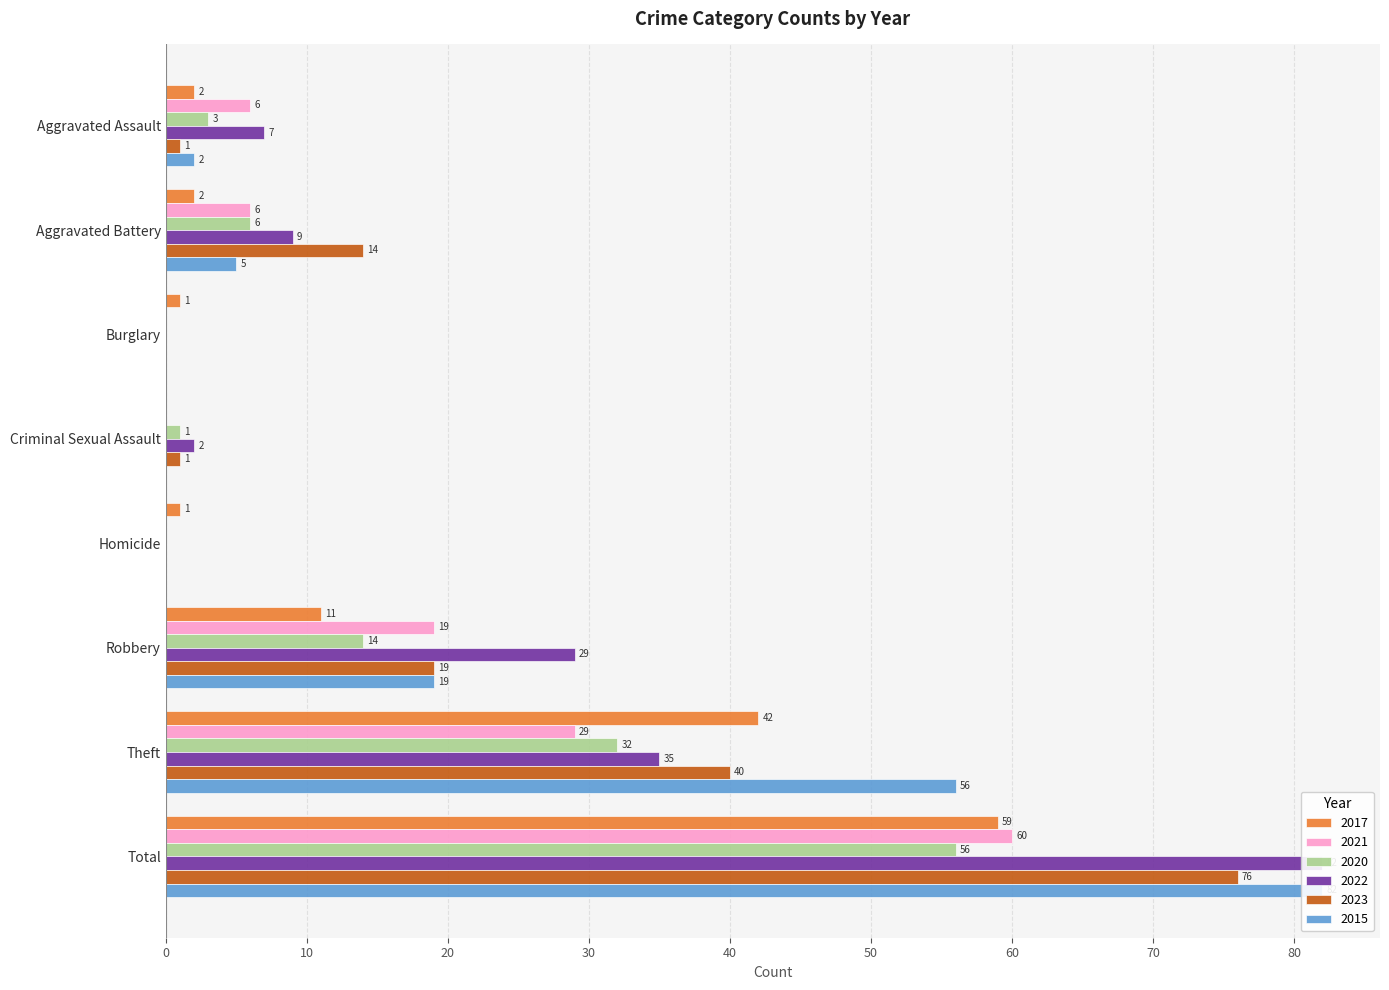

What is the highest value of the 2023 series?

76